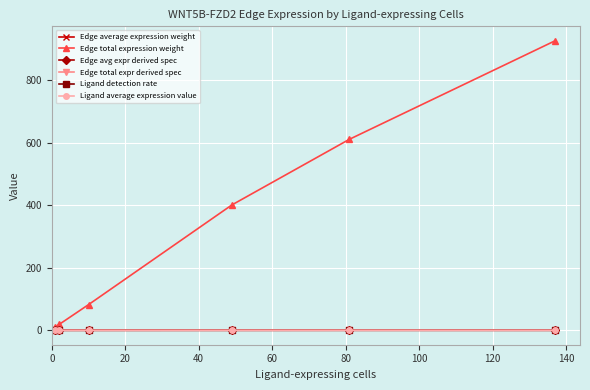

What is the highest value of the Edge total expression weight series?

925.1